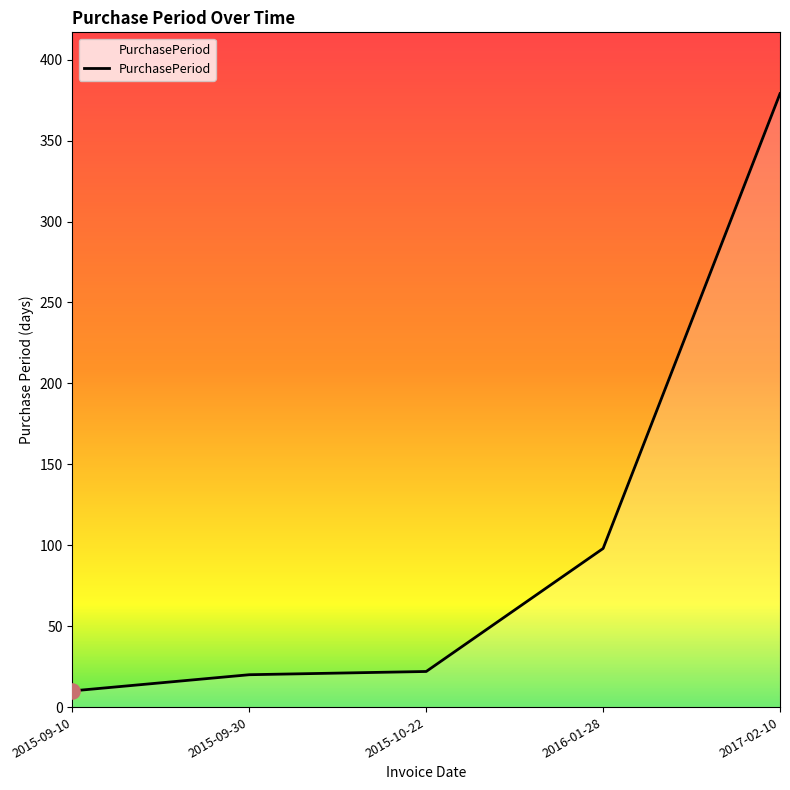

What is the ratio of the value at 2015-09-10 to the value at 2015-10-22?

0.5